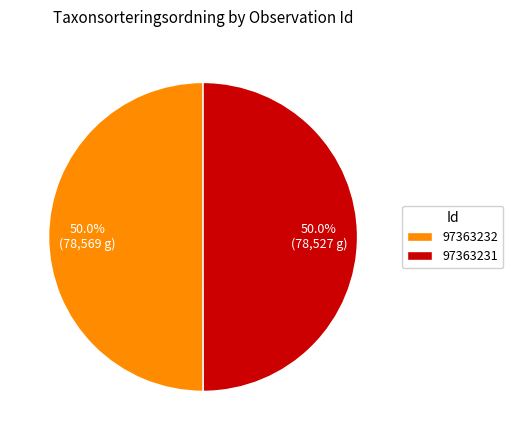

What is the ratio of the value at 97363231 to the value at 97363232?

1.0